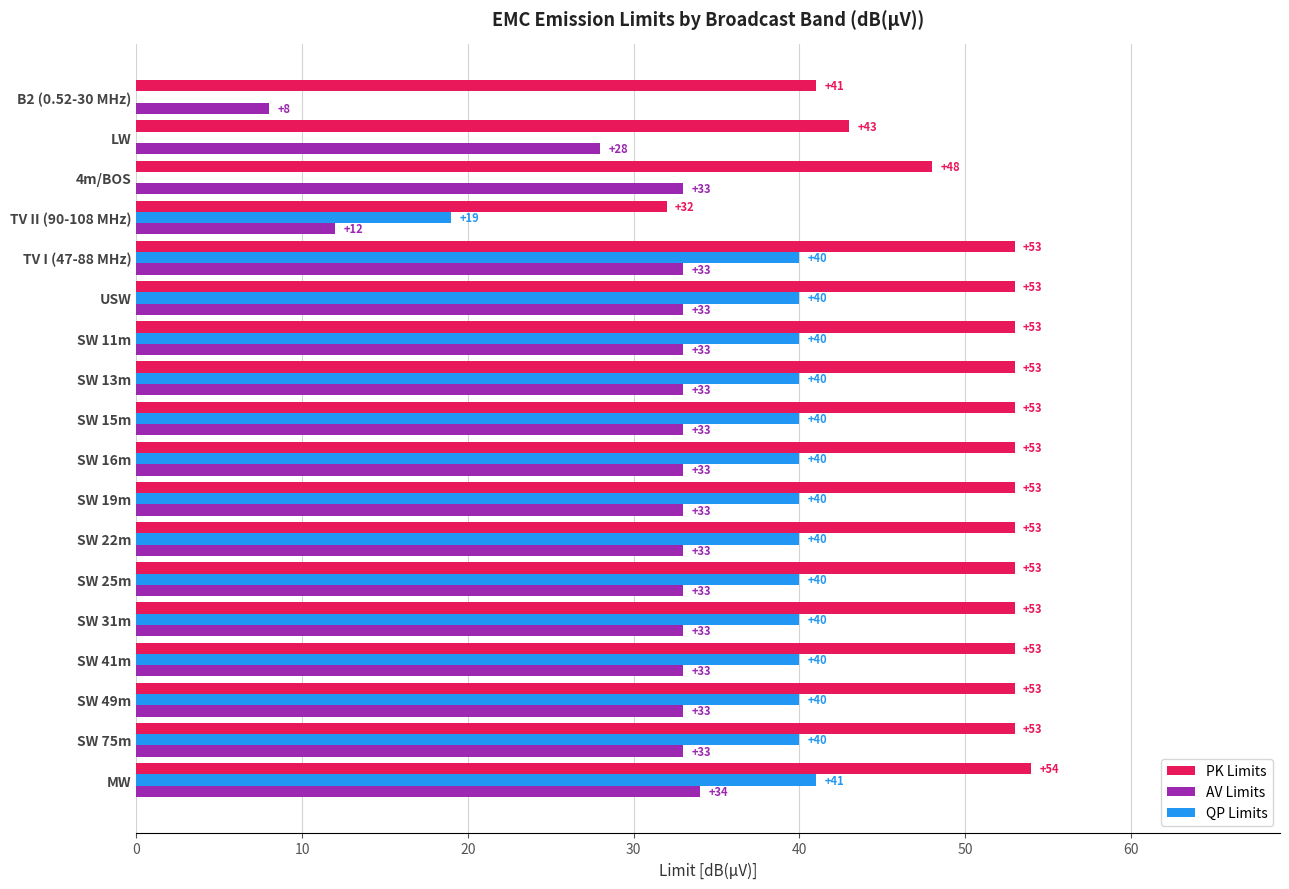

What is the sum of the AV Limits values at SW 22m and SW 25m?

66